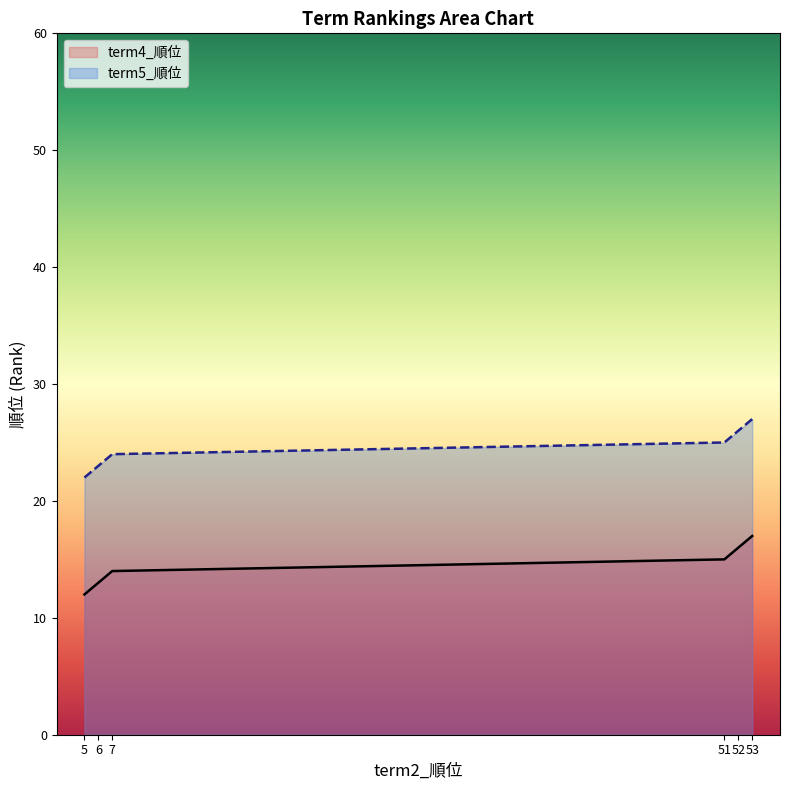

List the labels in order of value, smallest first.

5, 6, 7, 51, 52, 53